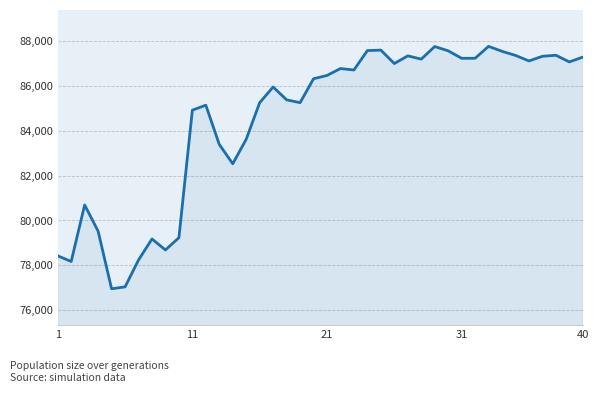

What is the smallest value displayed?

76958